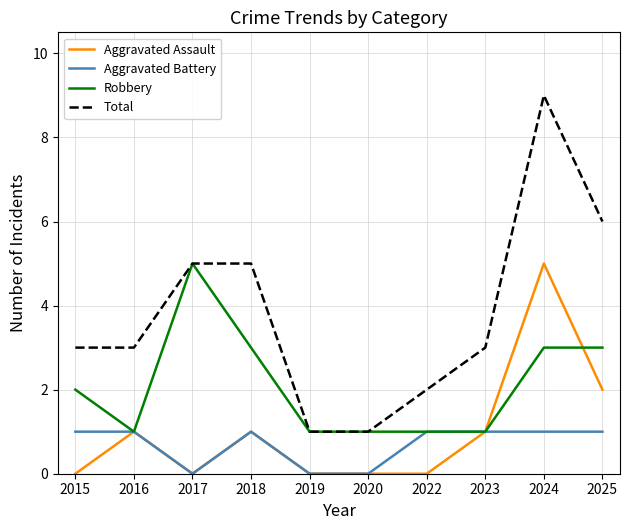

What is the maximum value shown in the chart?

9